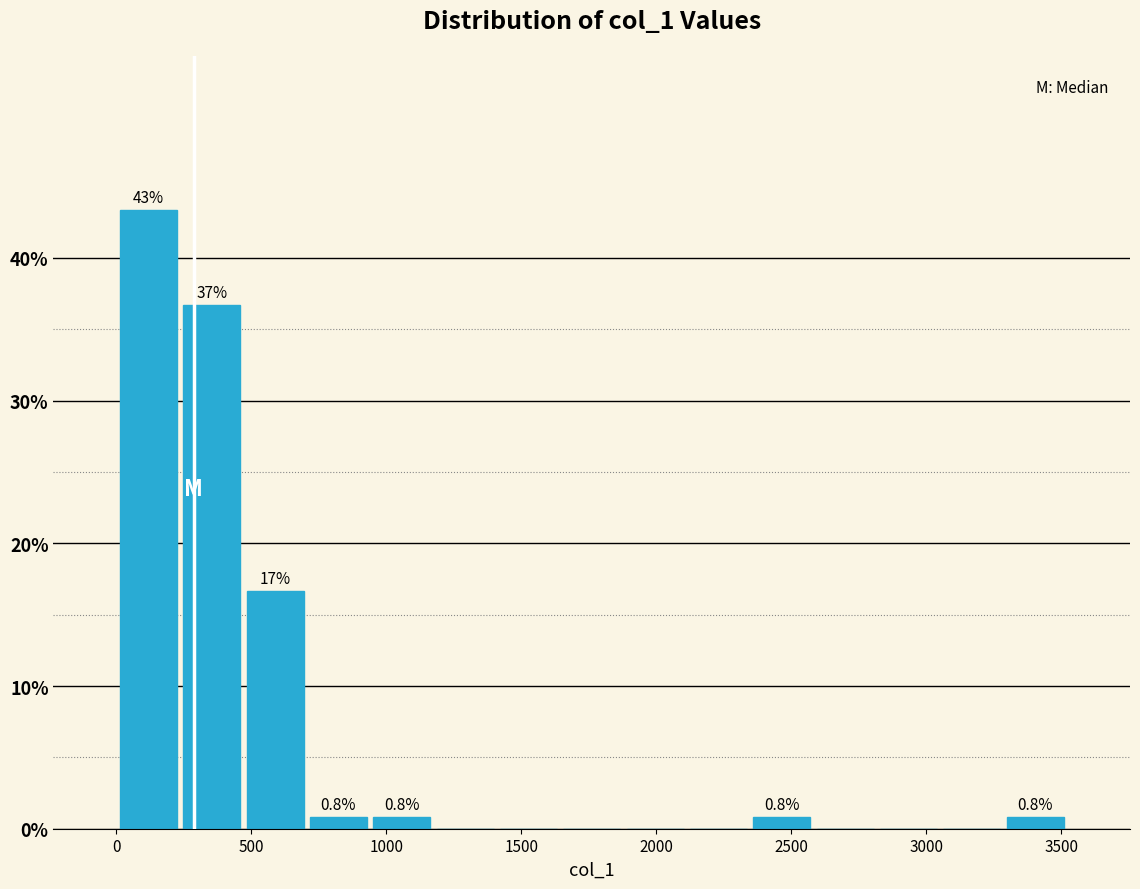

Which range on the x-axis has the tallest bar?

0 to 250